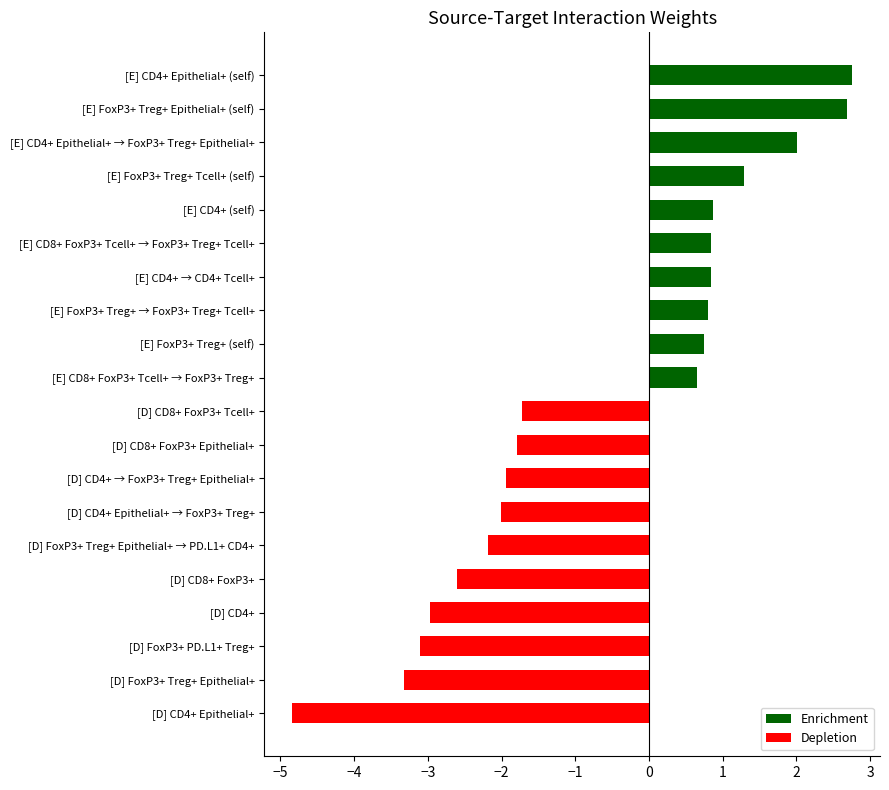

Which label corresponds to the smallest value in the chart?

[D] CD4+ Epithelial+